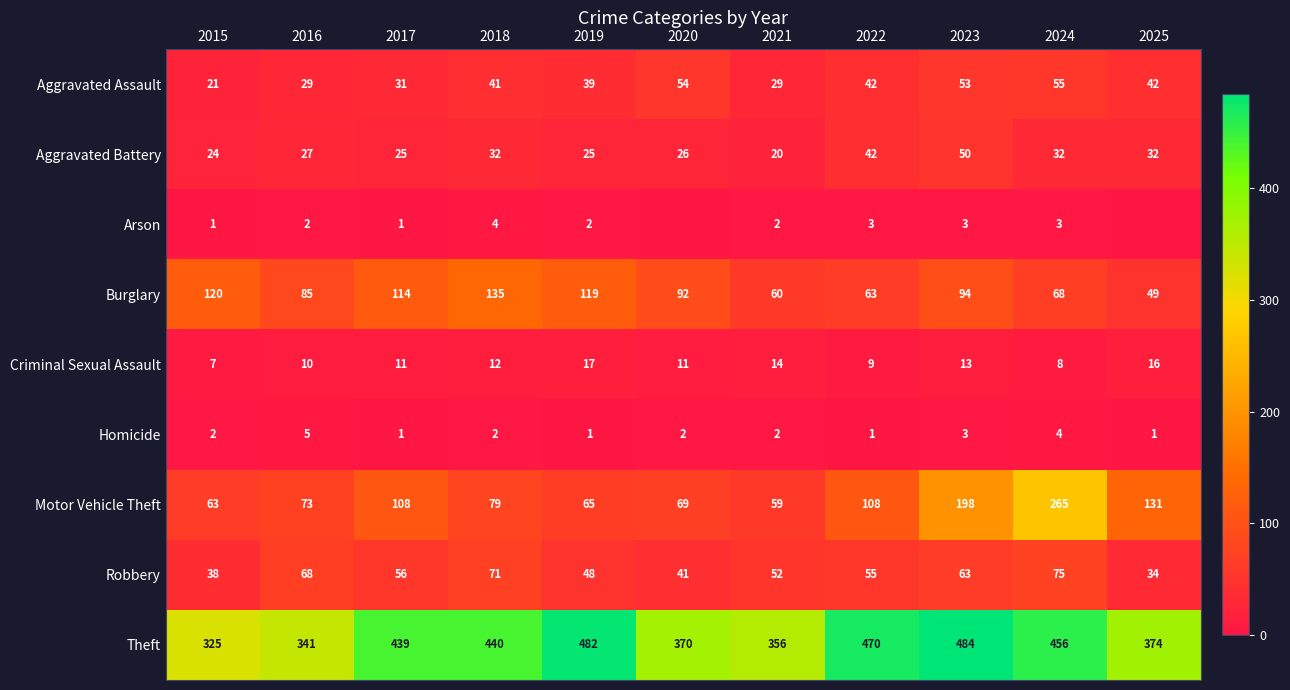

Which has a higher value, 2021 or 2018?

2018